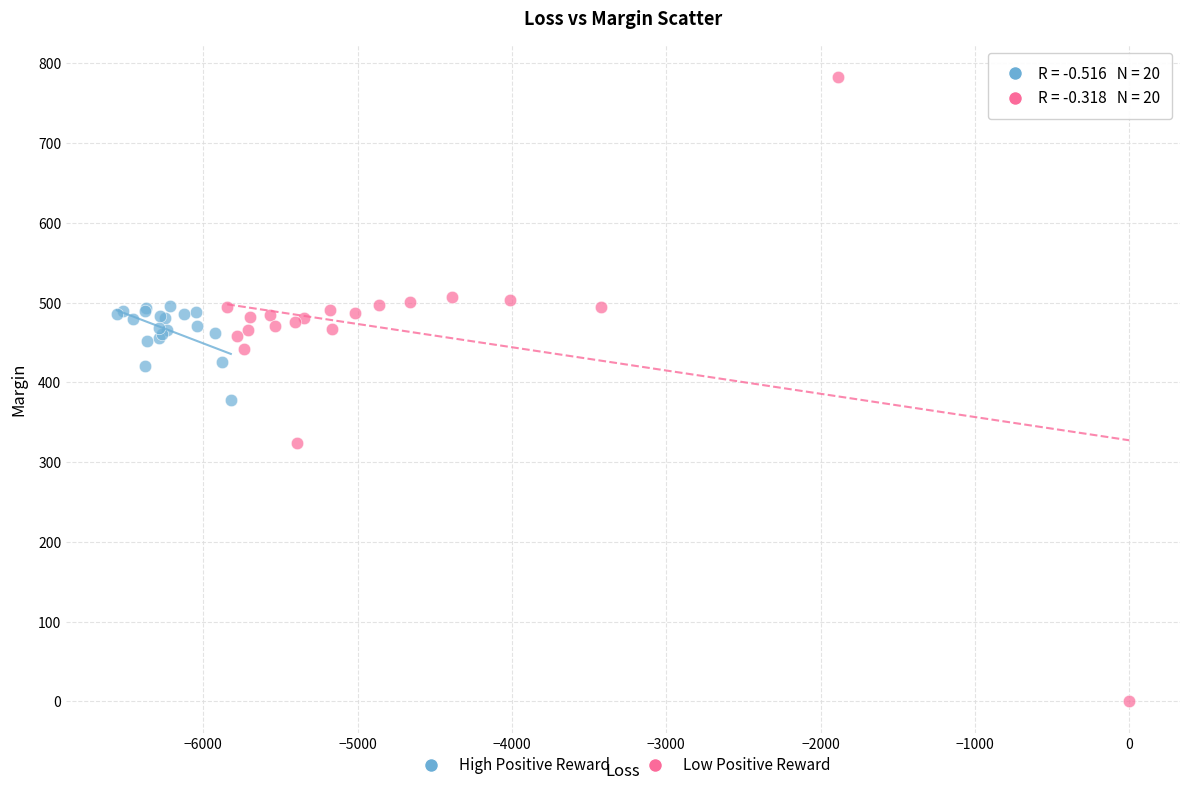

What are all the series names shown in the legend?

High Positive Reward, Low Positive Reward